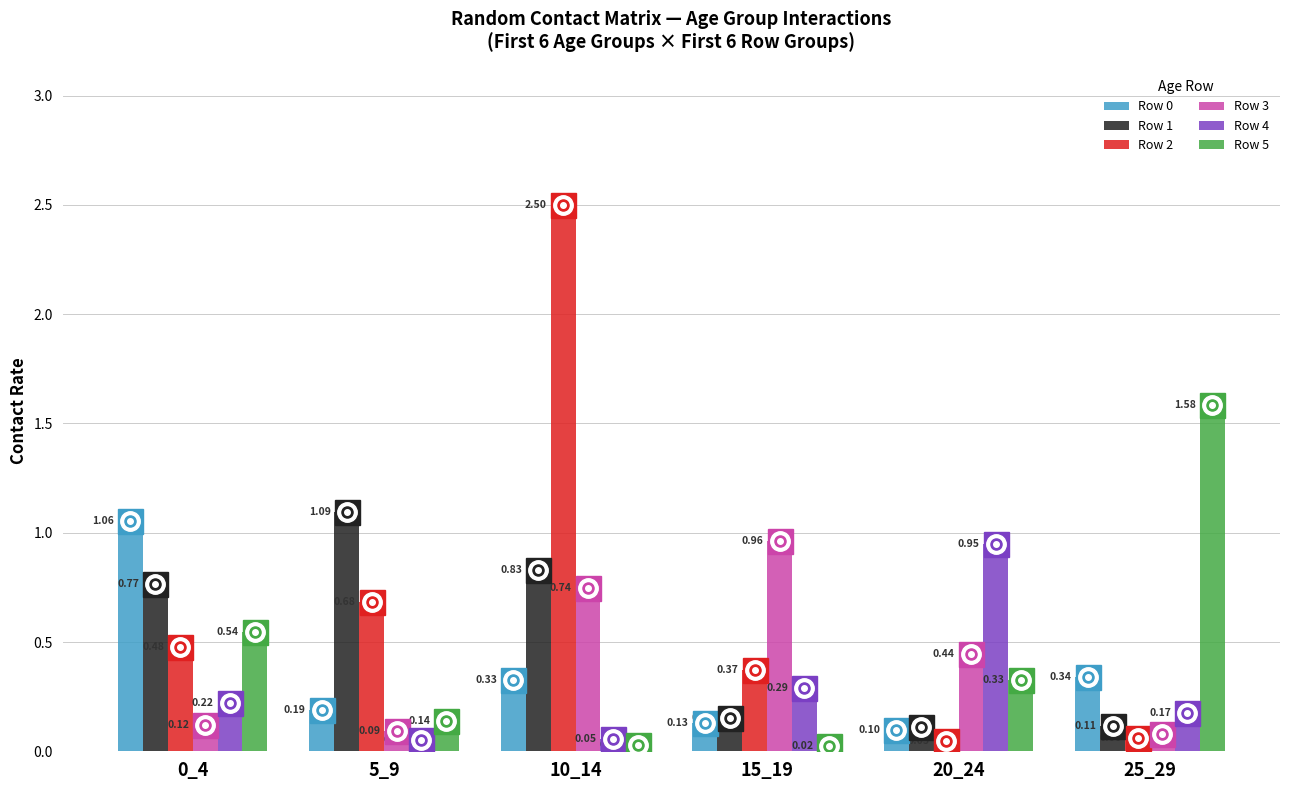

Which series has the largest total across all categories?

Row 2